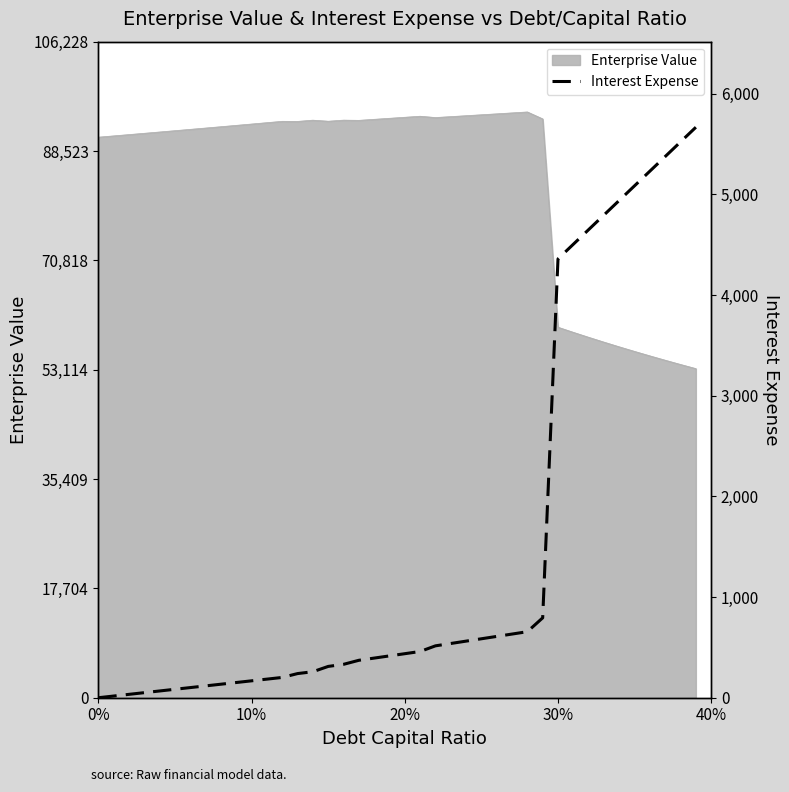

What is the minimum value for Enterprise Value?

53289.0